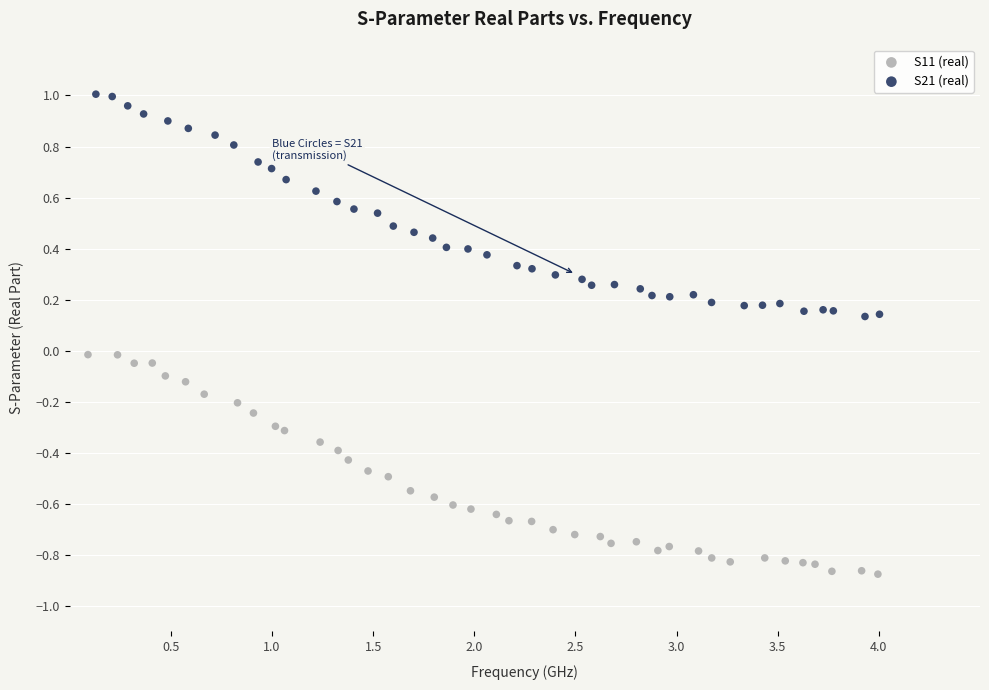

Which series reaches the minimum Y coordinate?

S11 (real)